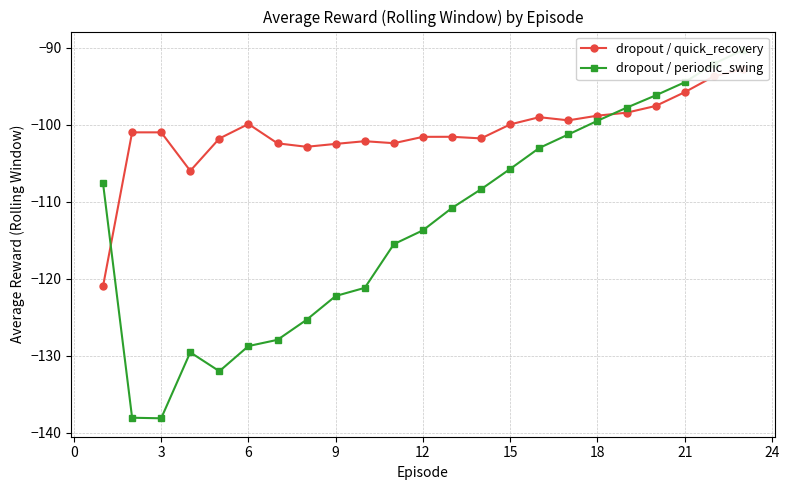

How many times do dropout / quick_recovery and dropout / periodic_swing cross each other?

2